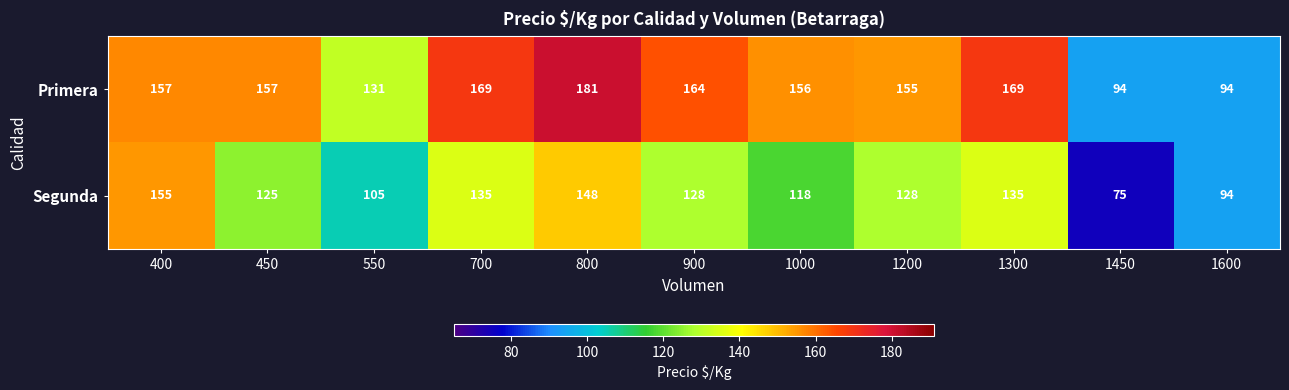

Rank the series by their maximum value, from highest to lowest.

Primera, Segunda